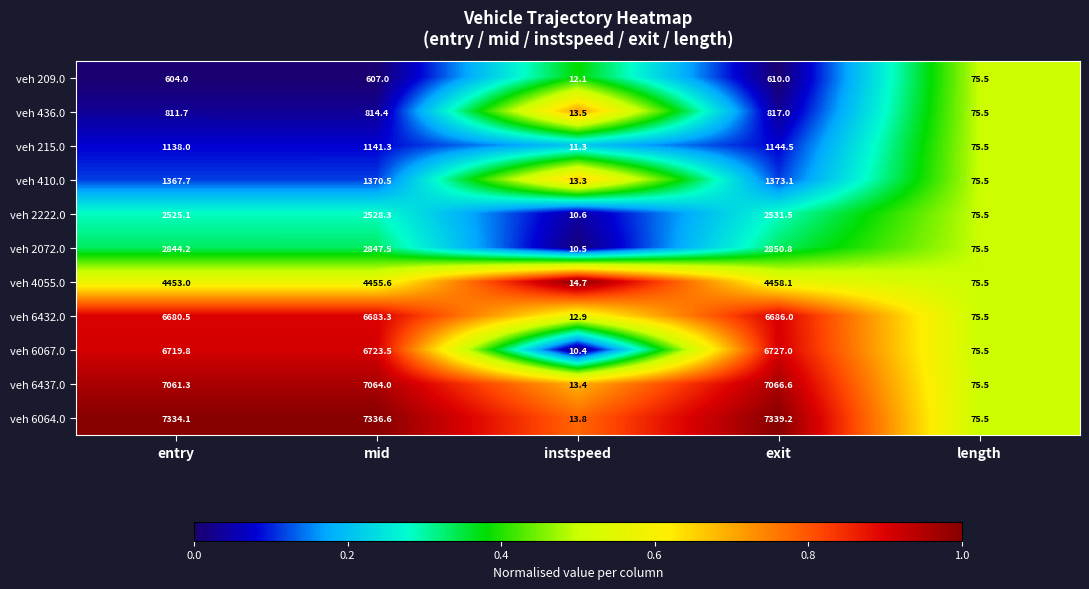

The veh 209.0 series shows 210.3 at entry. True or false?

False